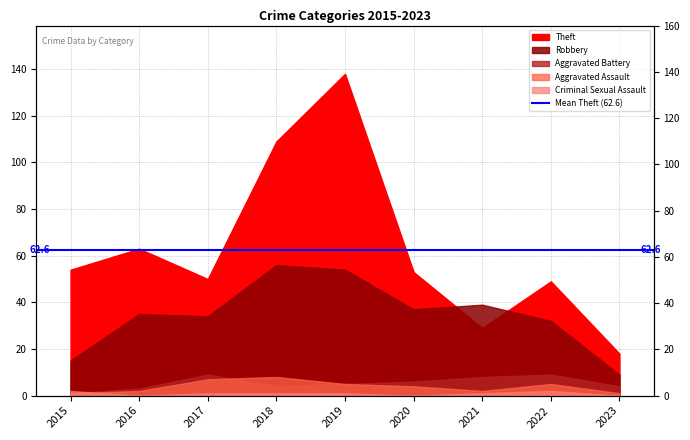

What value does the Theft series have at 2020, to the nearest 50?

50